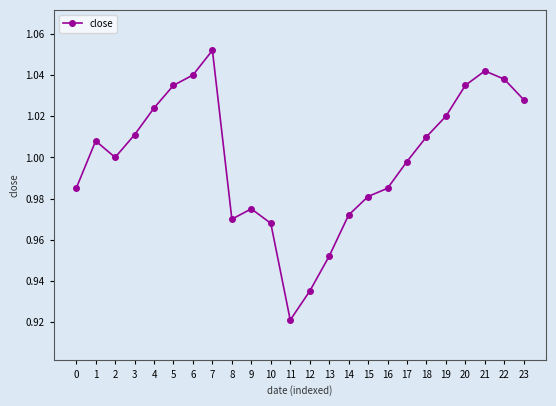

At which label does the data first exceed 1?

1